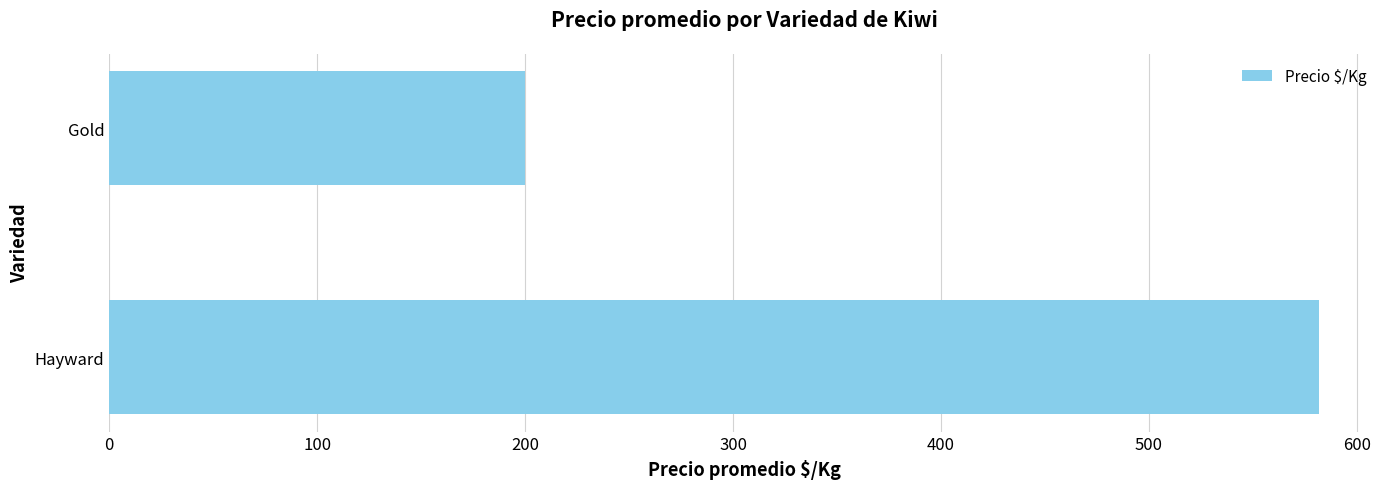

What is the change in value from Hayward to Gold?

-382